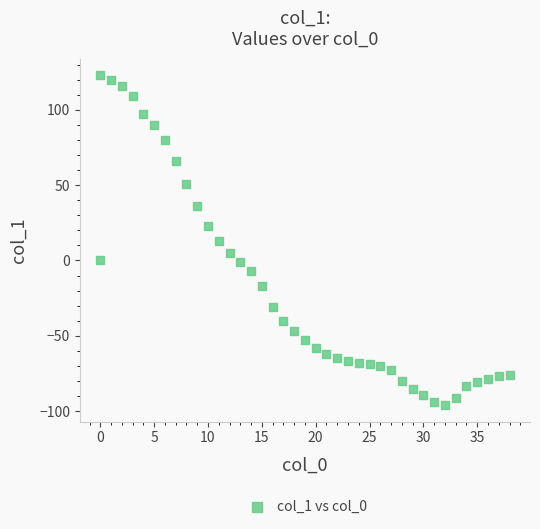

What is the range of X values (max minus min)?

38